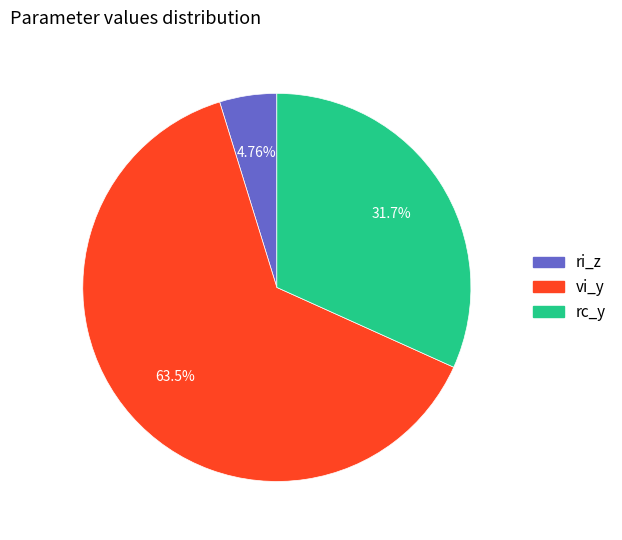

Which slice is the largest?

vi_y